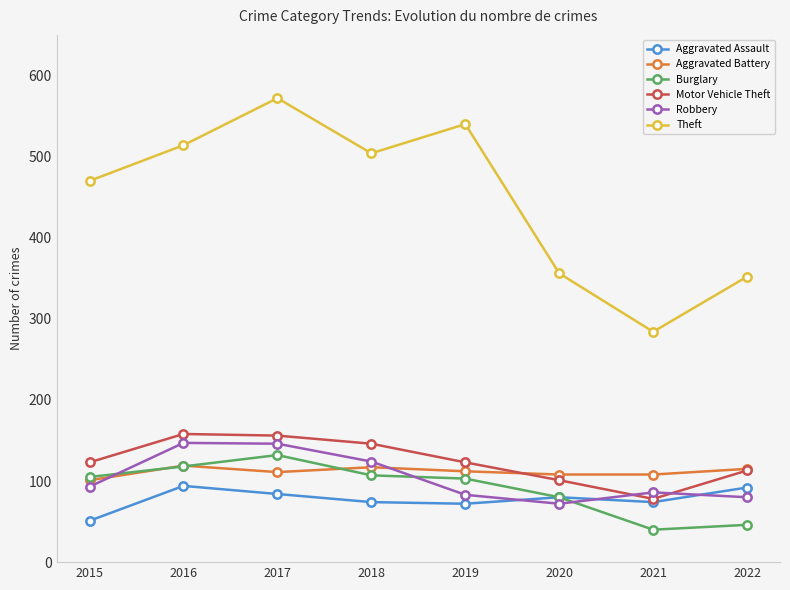

At which category is the sum across all series the highest?

2017